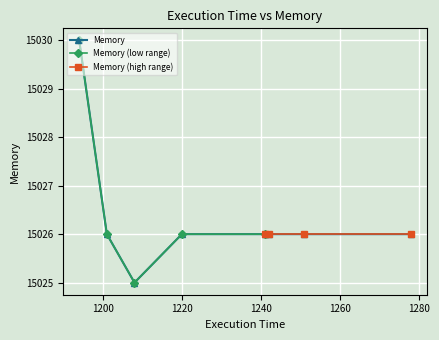

What is the highest value of the Memory series?

15030